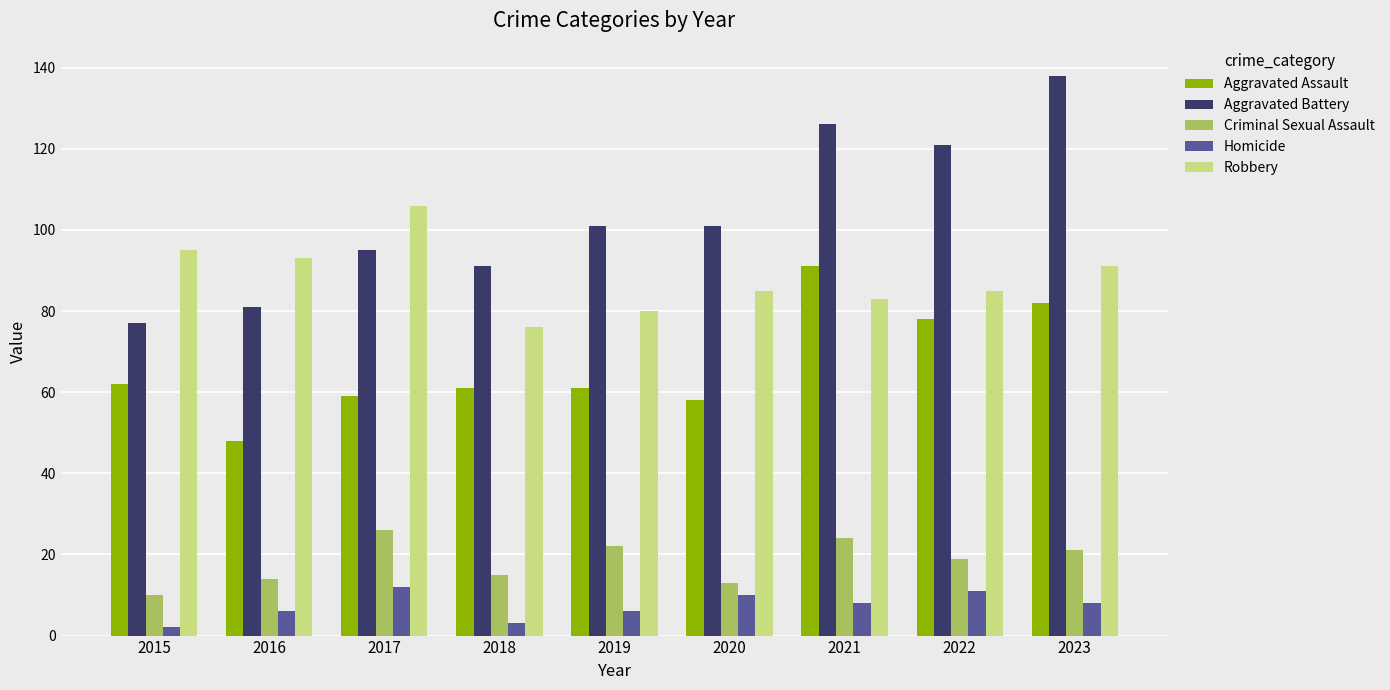

How many Homicide values are between 6 and 10?

5